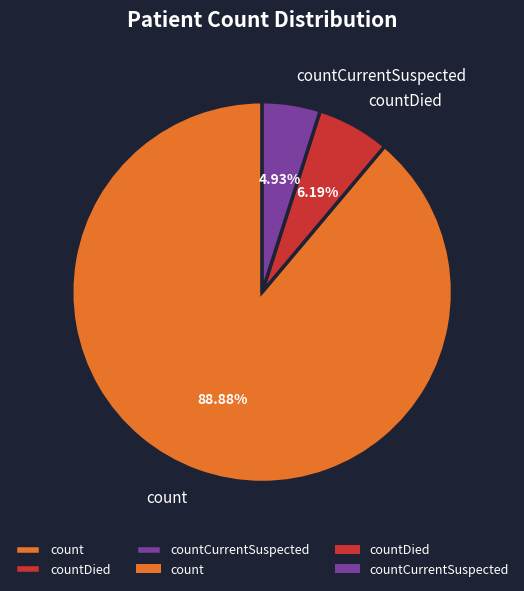

Which has a higher value, count or countCurrentSuspected?

count